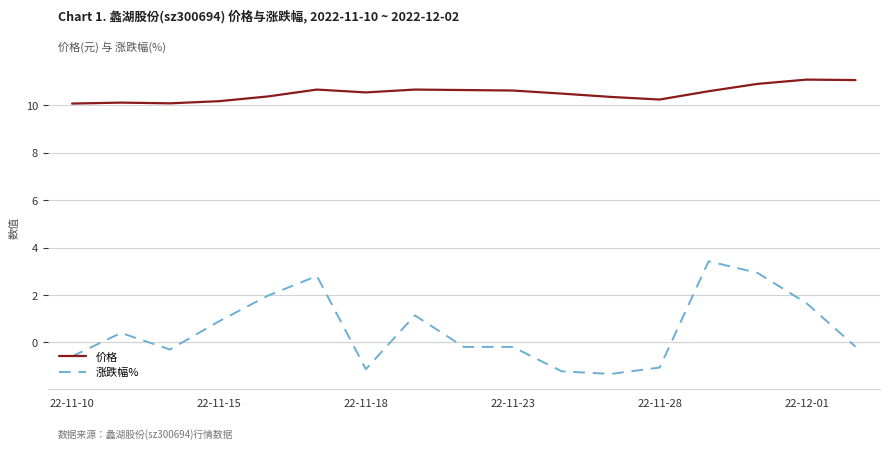

Which series has the largest total across all categories?

价格